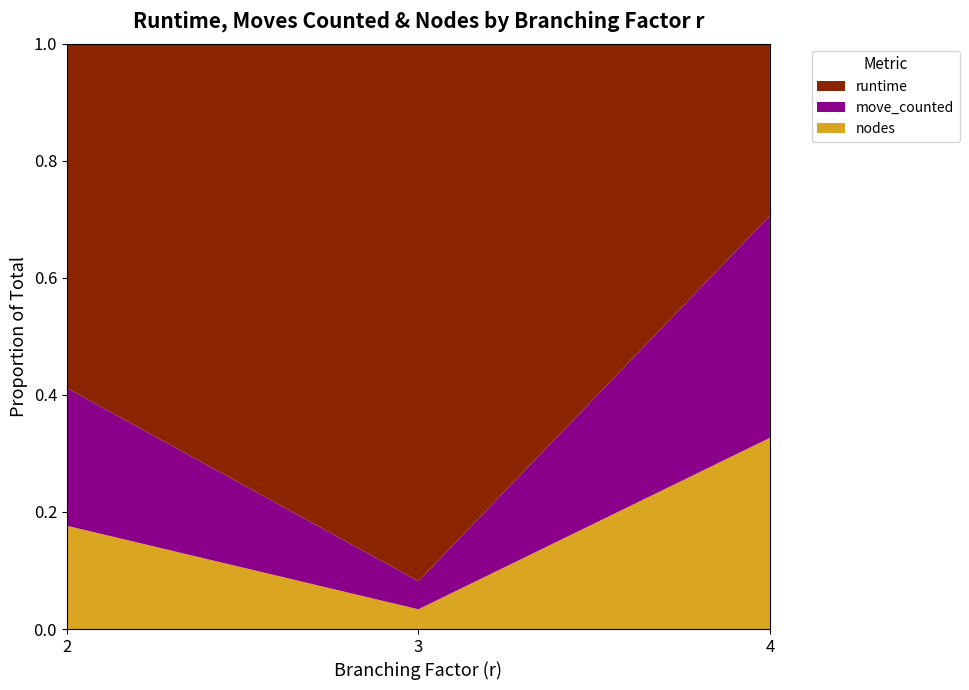

The value of nodes at 2 is 0.1. True or false?

False